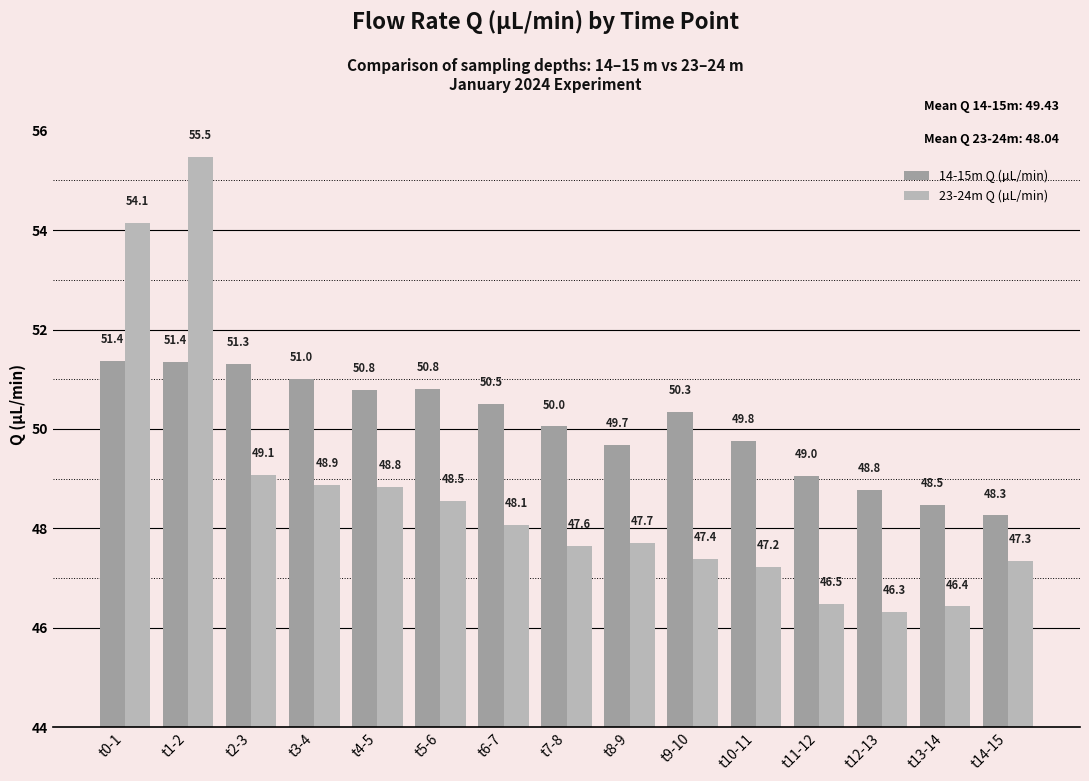

At which label does 23-24m Q (µL/min) reach its minimum?

t12-13